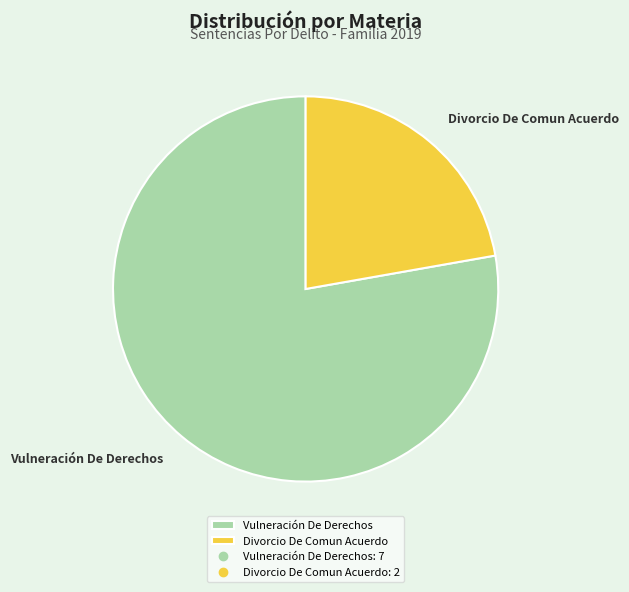

Does Vulneración De Derechos represent more than half of the total?

Yes